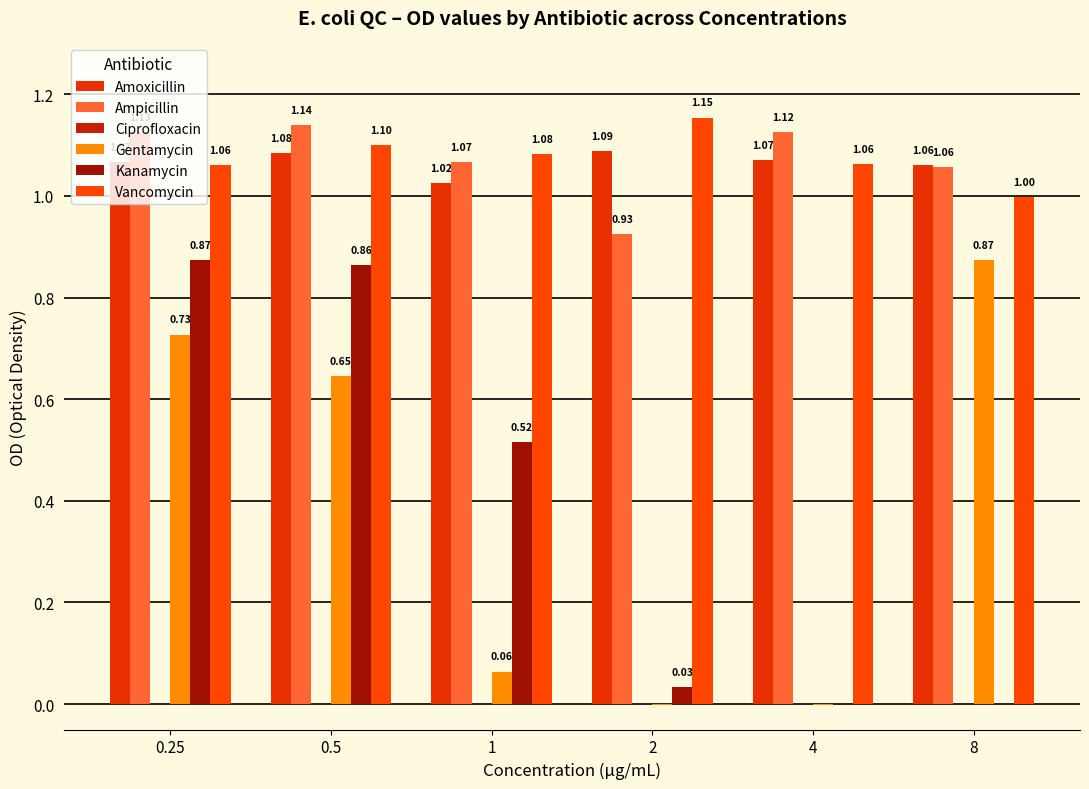

What is the label of the 4th bar from the right?

1